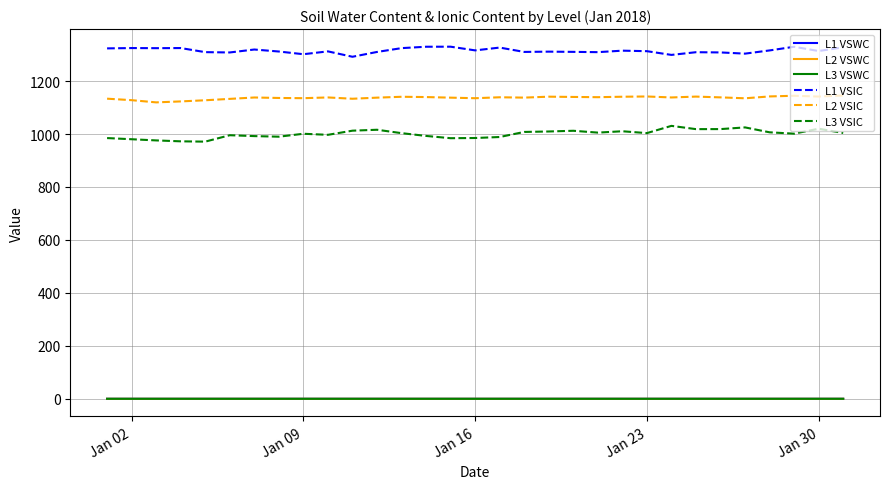

True or false: L1 VSWC and L2 VSIC cross at least once.

False